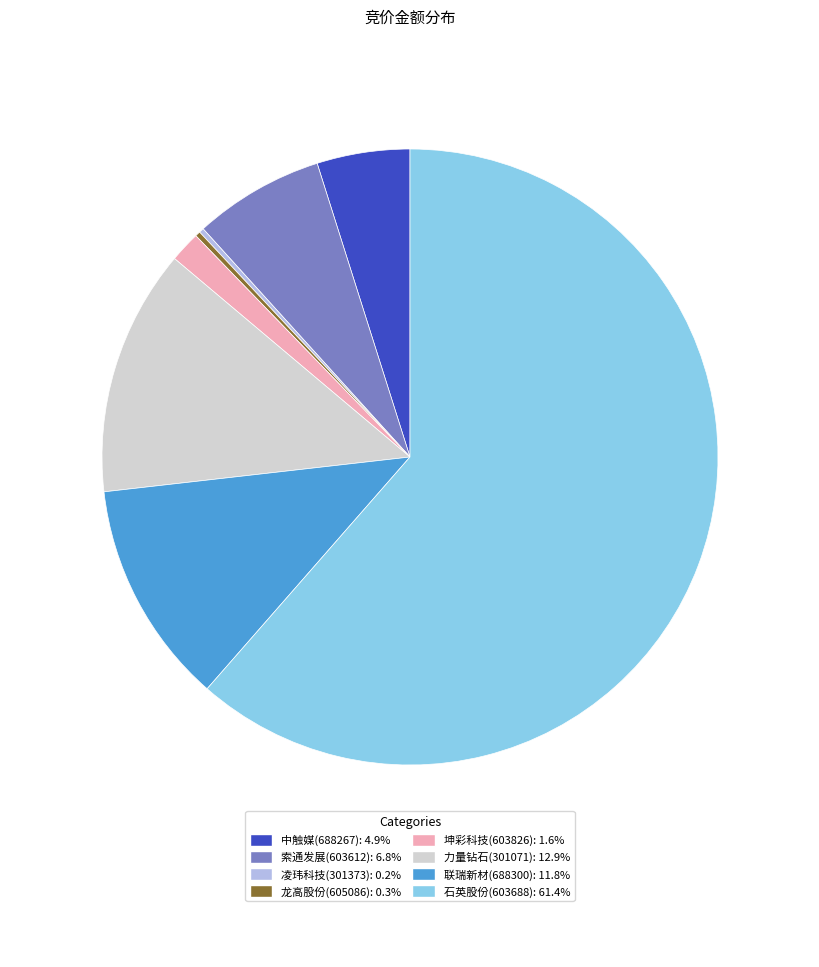

Does 力量钻石(301071): 12.9% account for over 50% of the chart?

No